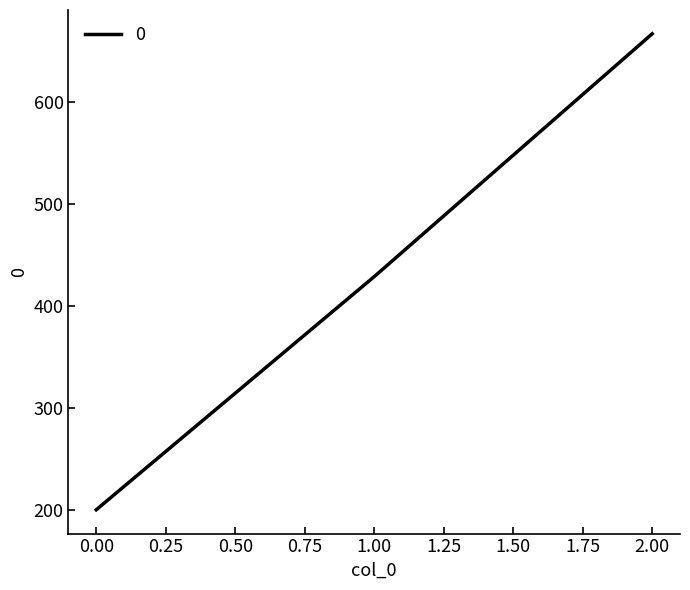

What is the average value?

431.7